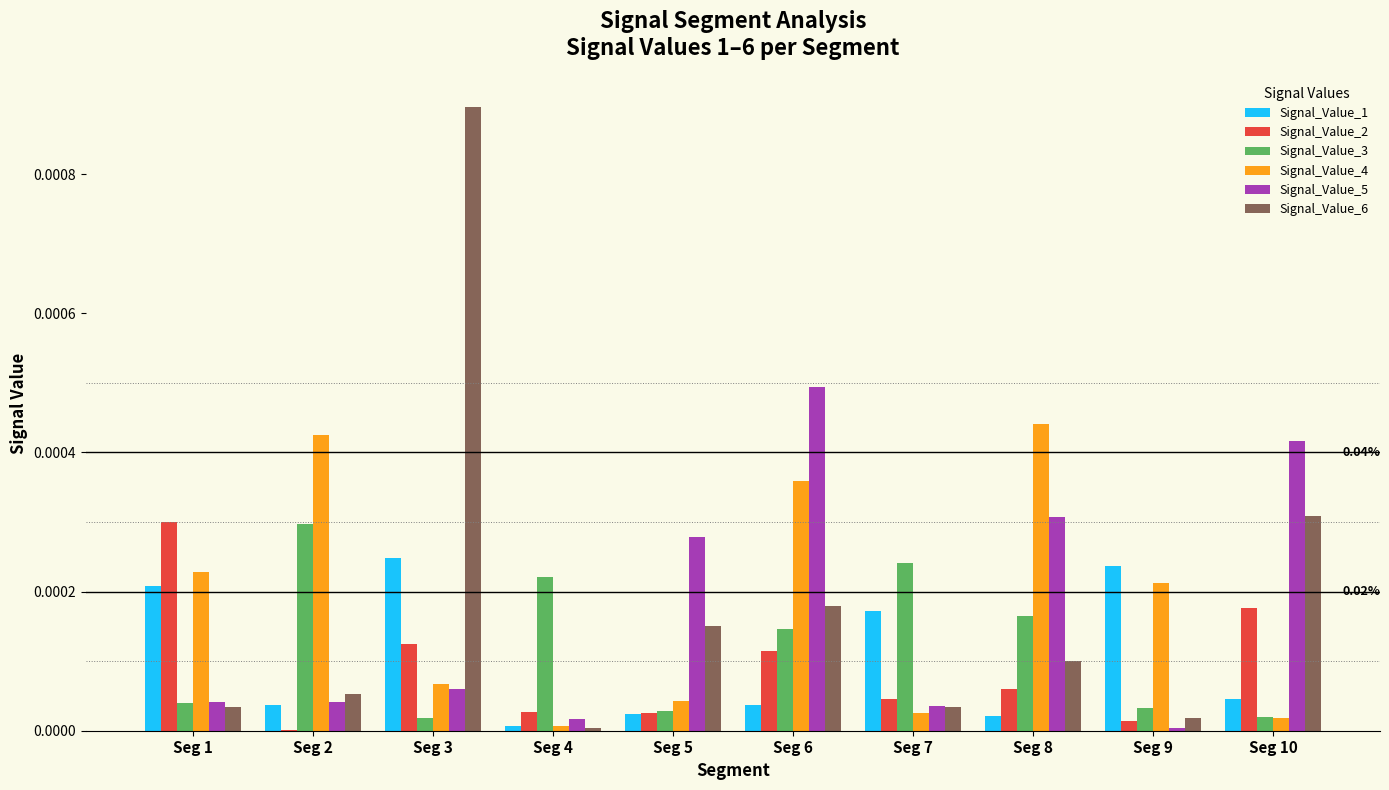

Is the value of Signal_Value_3 at Seg 10 greater than the value of Signal_Value_6 at Seg 8?

No